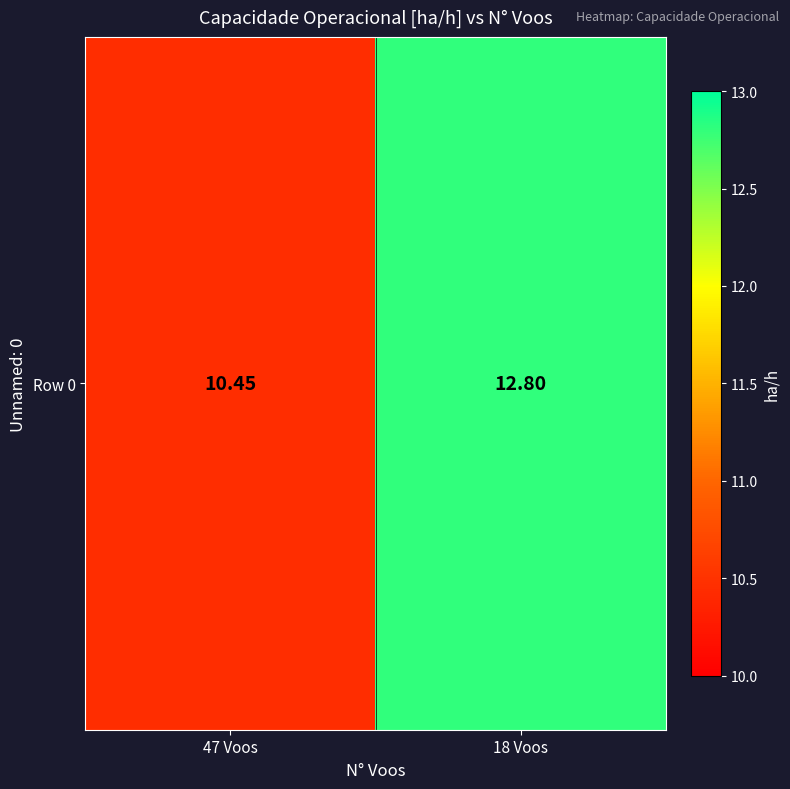

Reading left to right, what are all the values shown in this chart?

47 Voos=10.5	18 Voos=12.8